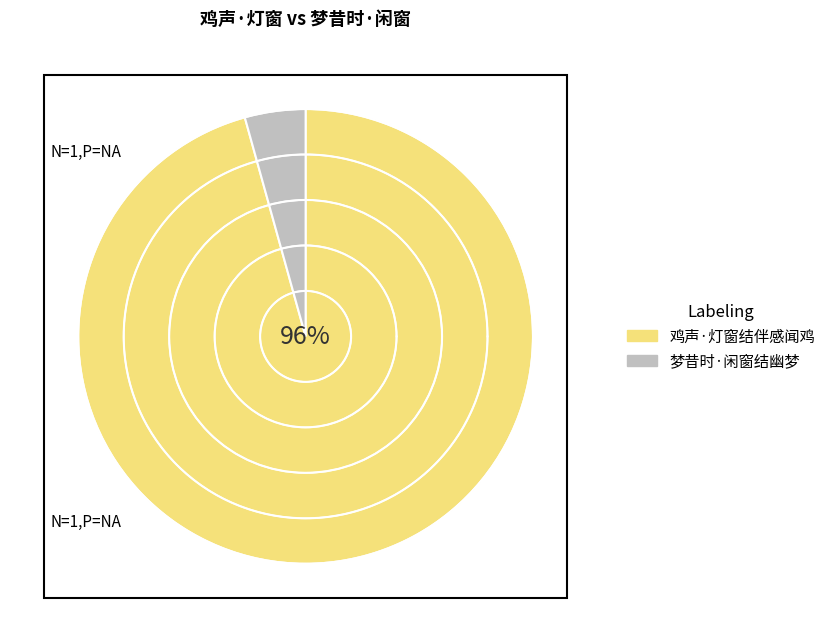

Which category has the biggest portion of the pie?

鸡声·灯窗结伴感闻鸡